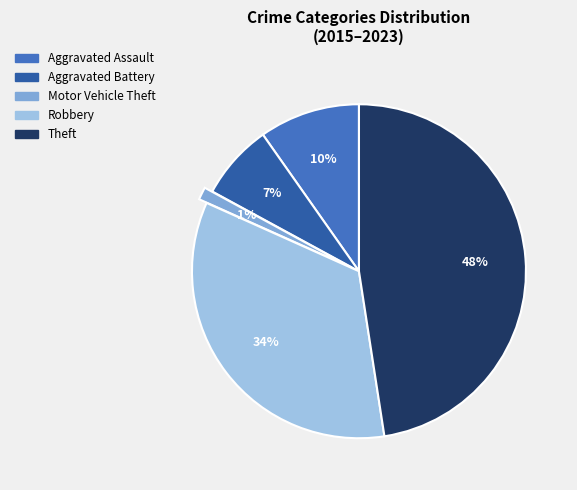

Which slice is the largest?

Theft